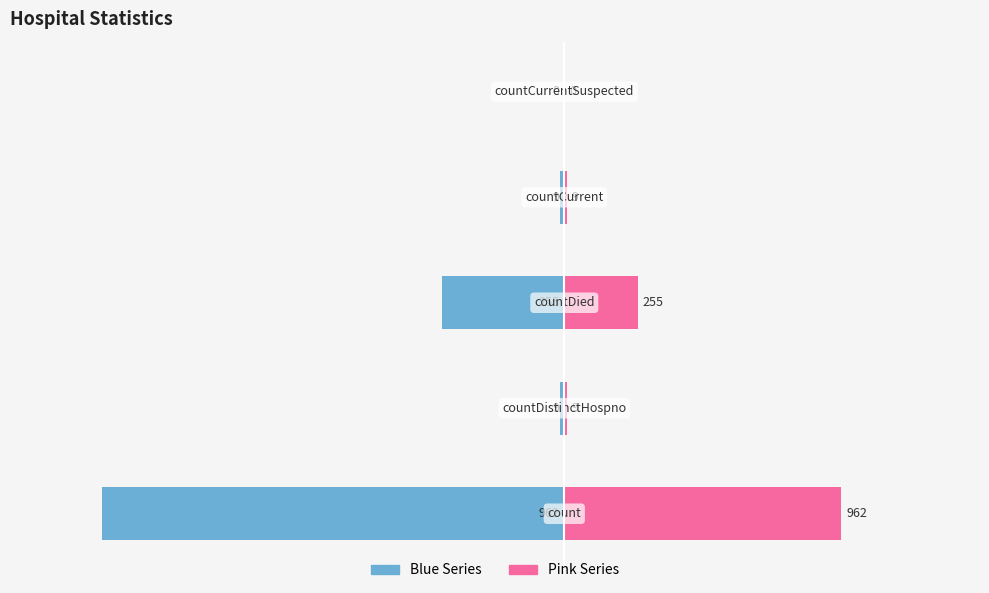

Between −60 and 0, which series saw the biggest shift?

Left (Blue)